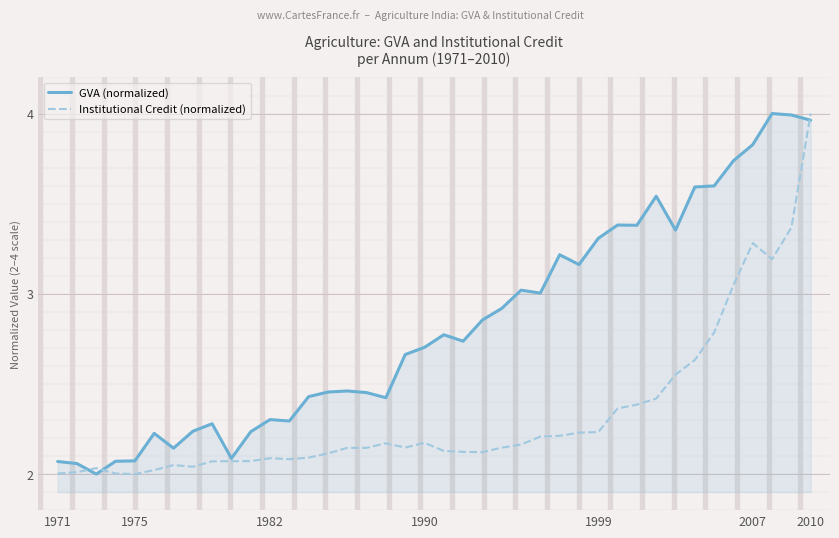

Rank the series by their average value, from highest to lowest.

GVA (normalized), Institutional Credit (normalized)